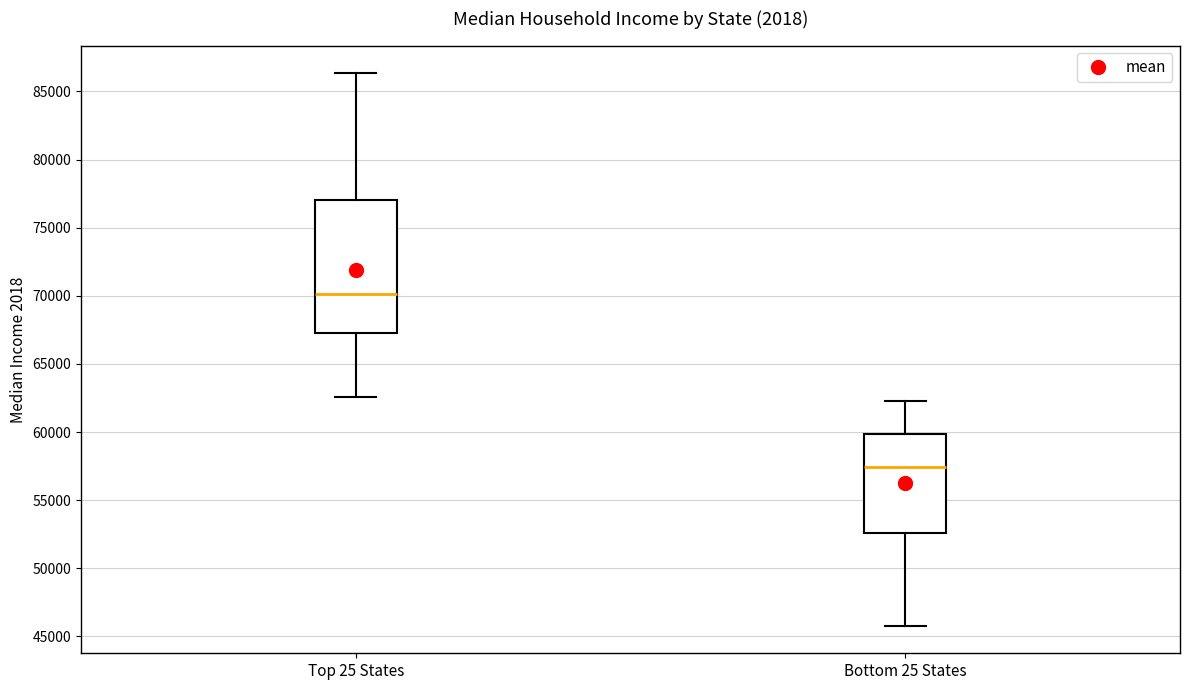

Reading left to right, read every box against the y-axis: the position of its median line, the range the box covers, and the ends of its whiskers. The values are not printed on the chart, so give them approximately, as read against the axis.

Top 25 States: median 70000, box 67500 to 77000, whiskers 62500 to 86500
Bottom 25 States: median 57500, box 52500 to 60000, whiskers 46000 to 62500